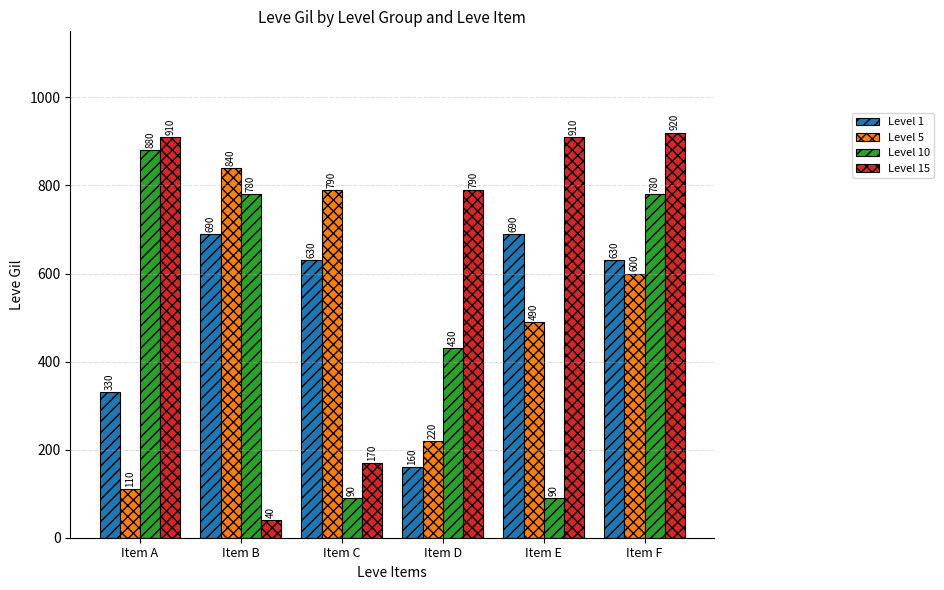

What is the total value across all series at Item E?

2180